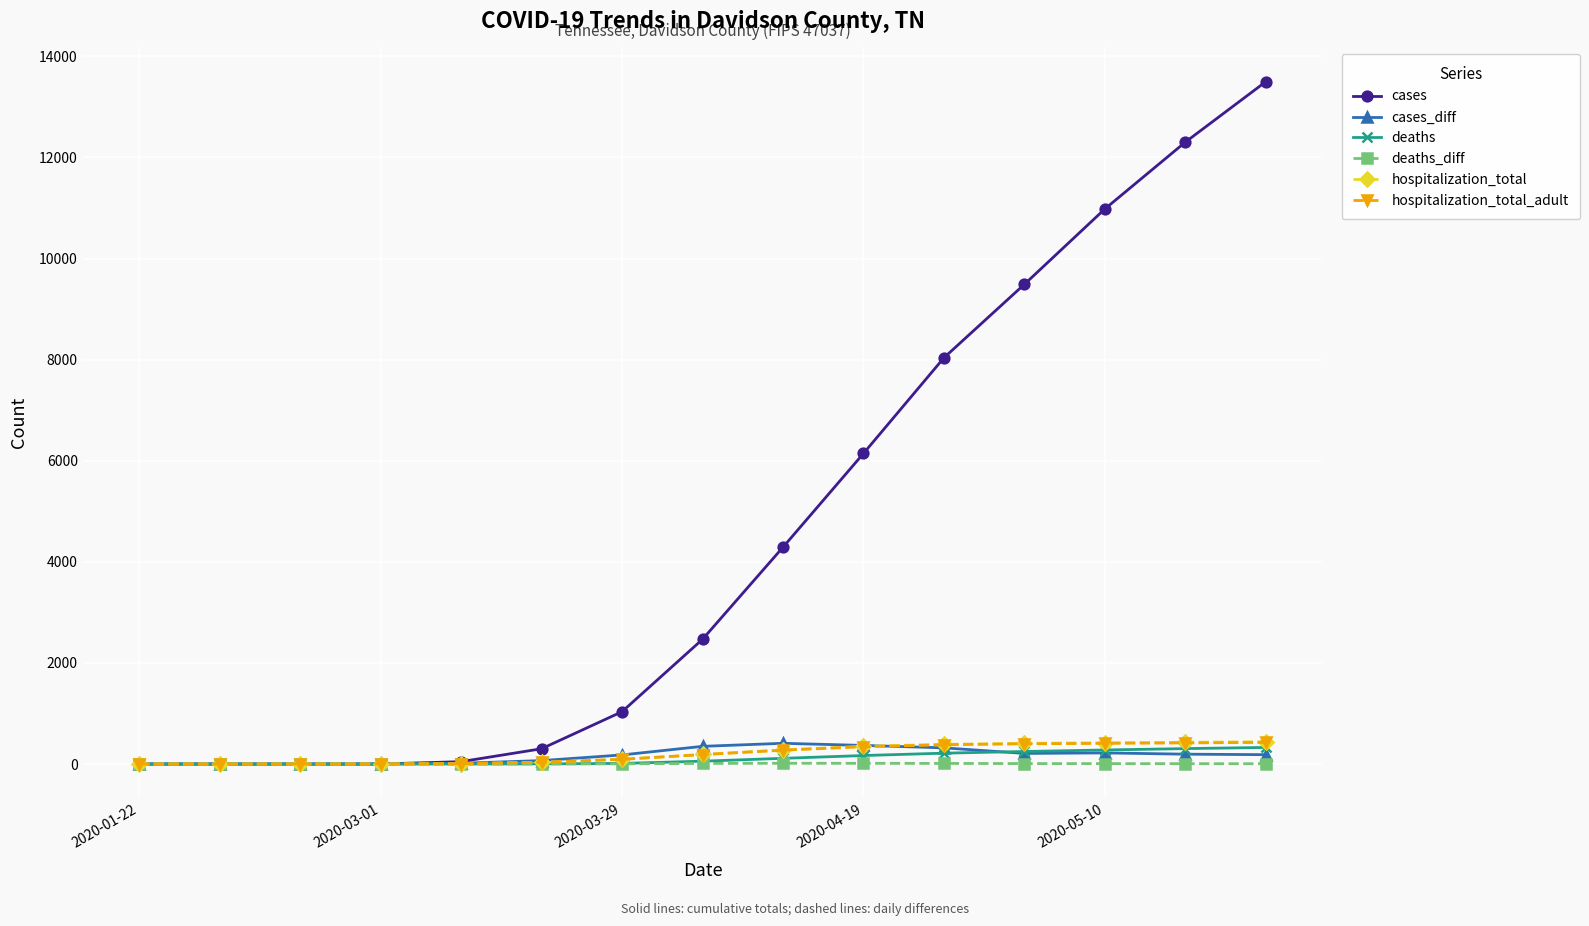

Which series has the widest spread of values?

cases